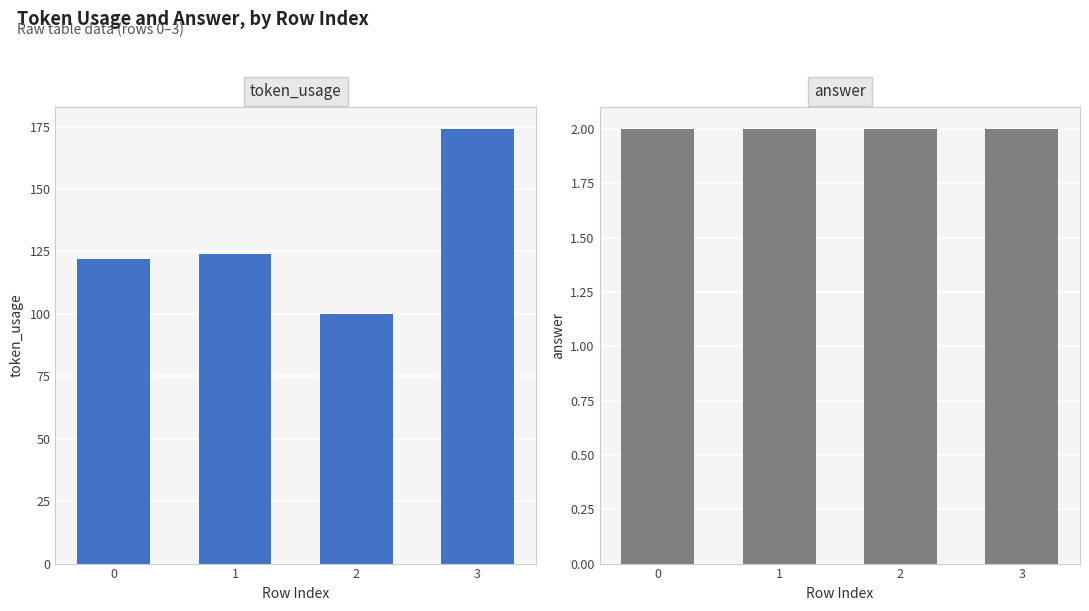

What is the value of the answer bar at the 4th from the left?

2